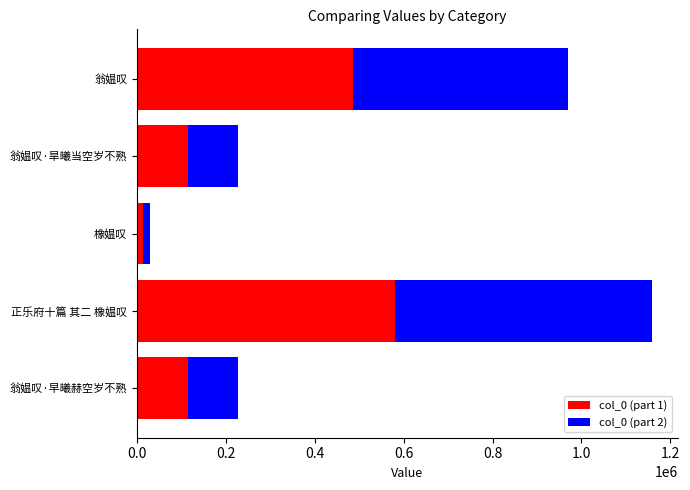

At which category is the sum across all series the highest?

正乐府十篇 其二 橡媪叹